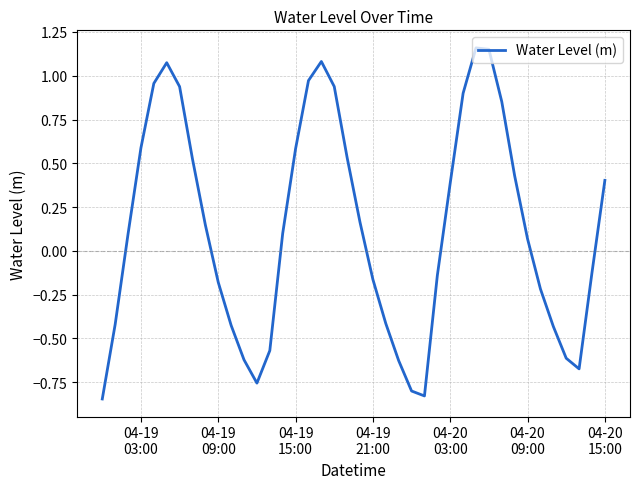

What is the sum of all values?

5.2